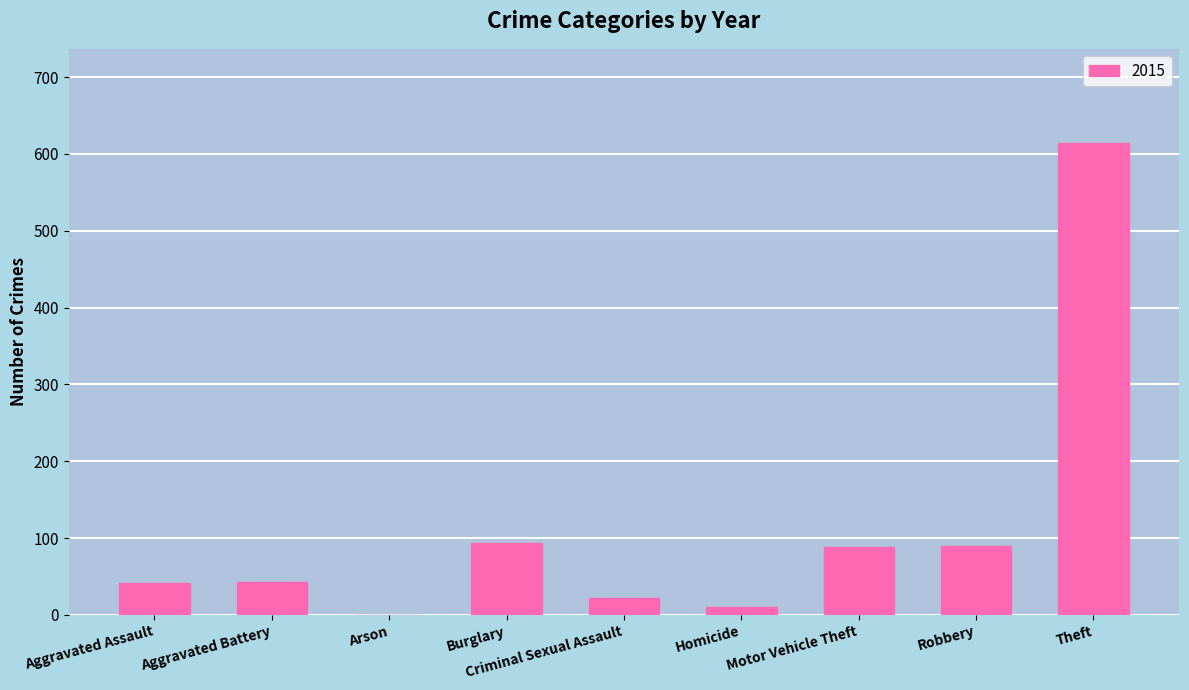

What value does the data have at Aggravated Assault?

42